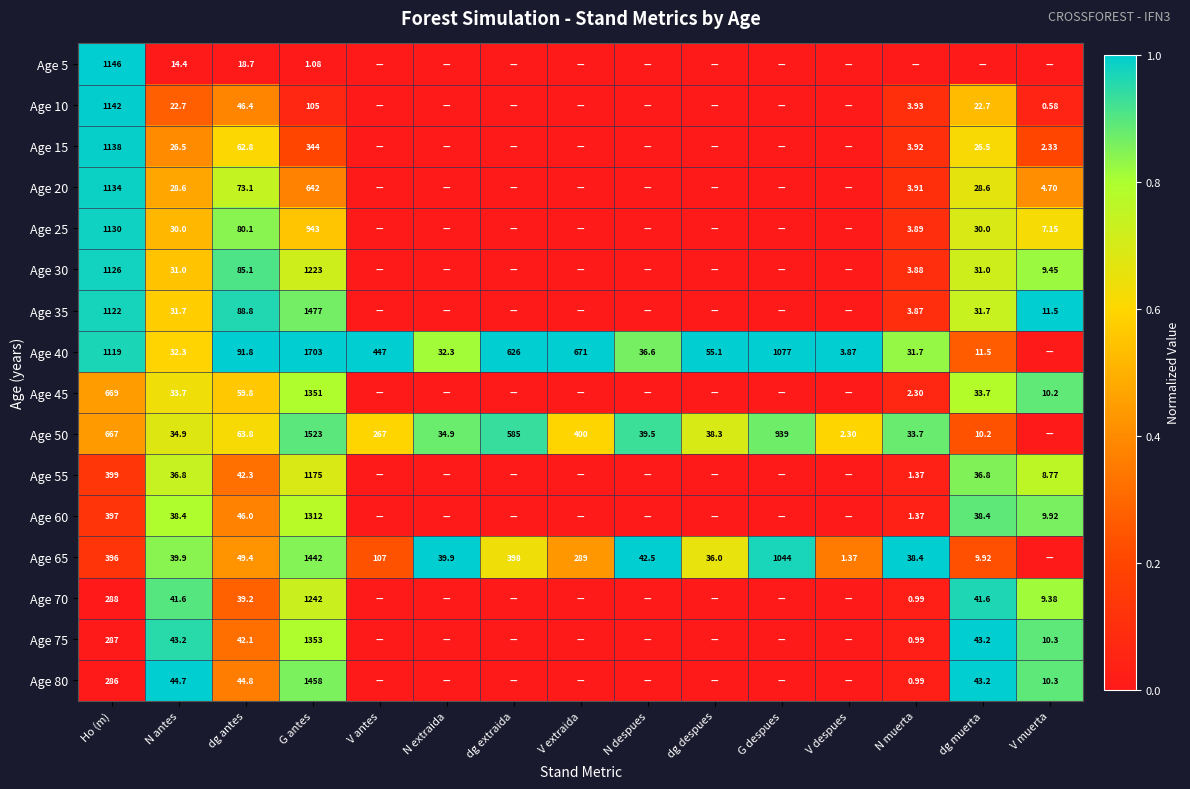

At how many categories does at least one series exceed 0?

15